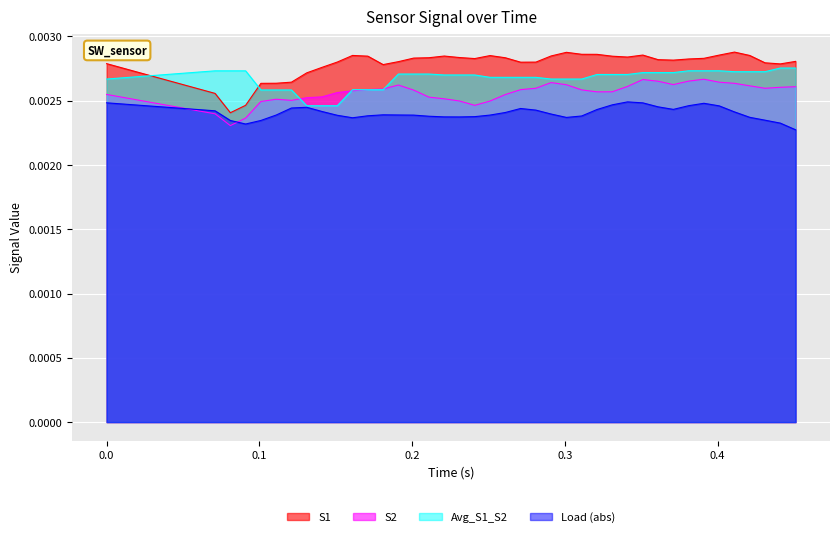

List the series in order of their overall mean, highest first.

S1, Avg_S1_S2, S2, Load (abs)